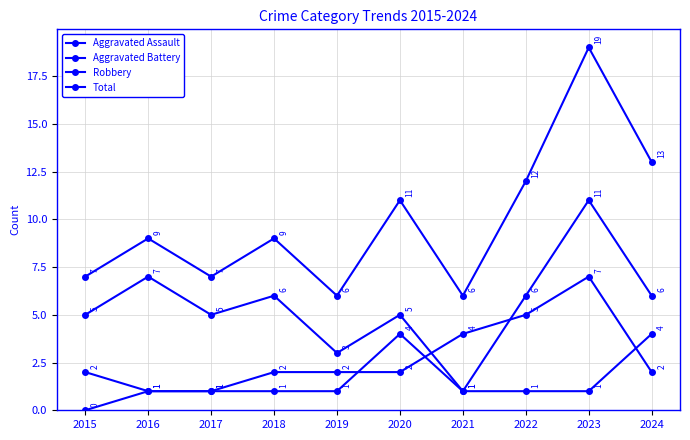

Reading left to right, transcribe all the data shown in this chart.

Aggravated Assault: 2015=0	2016=1	2017=1	2018=1	2019=1	2020=4	2021=1	2022=1	2023=1	2024=4
Aggravated Battery: 2015=2	2016=1	2017=1	2018=2	2019=2	2020=2	2021=4	2022=5	2023=7	2024=2
Robbery: 2015=5	2016=7	2017=5	2018=6	2019=3	2020=5	2021=1	2022=6	2023=11	2024=6
Total: 2015=7	2016=9	2017=7	2018=9	2019=6	2020=11	2021=6	2022=12	2023=19	2024=13